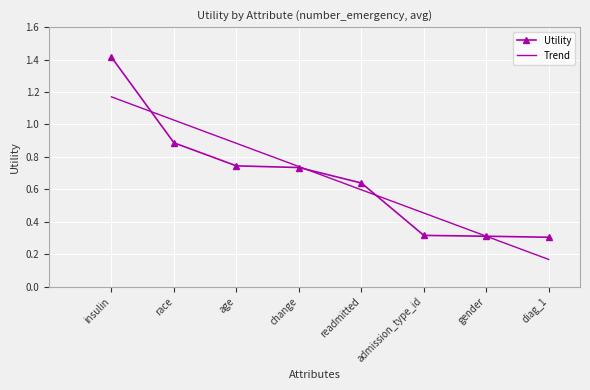

What value does the Utility series have at gender?

0.3